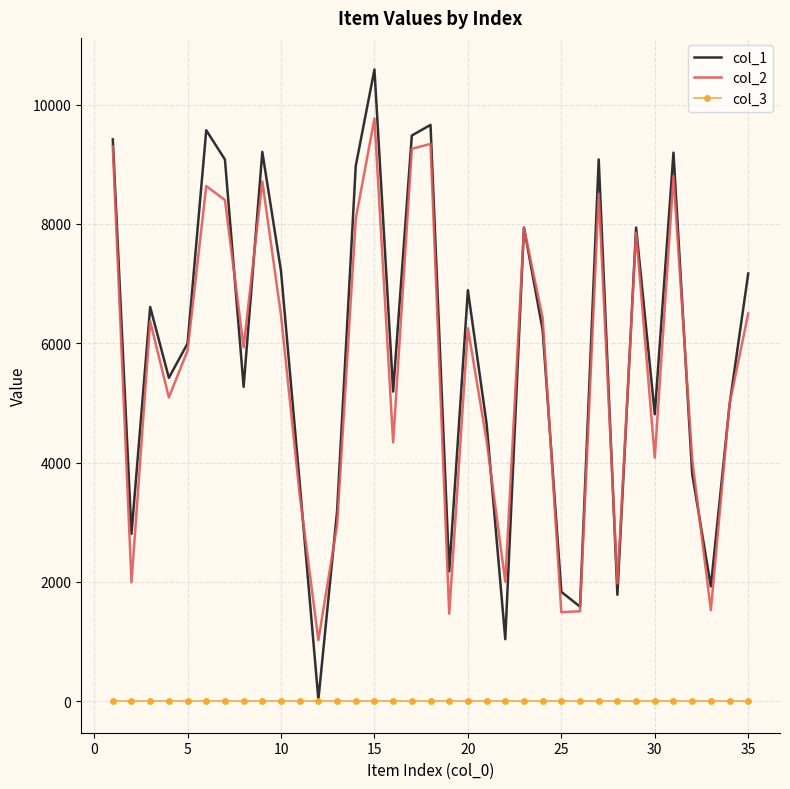

List the series in order of their peak value, lowest first.

col_3, col_2, col_1